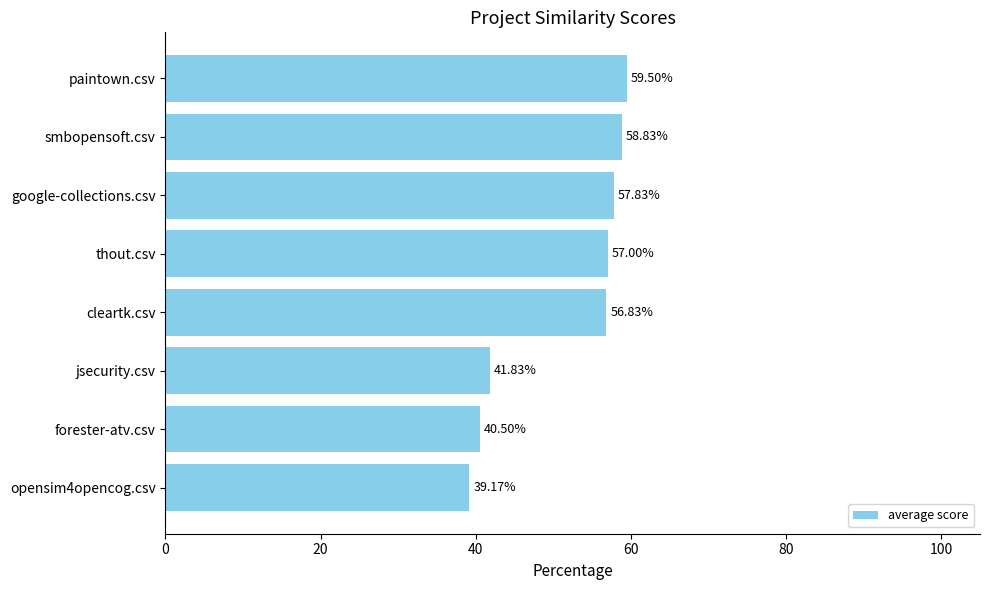

What is the sum of all values?

411.5